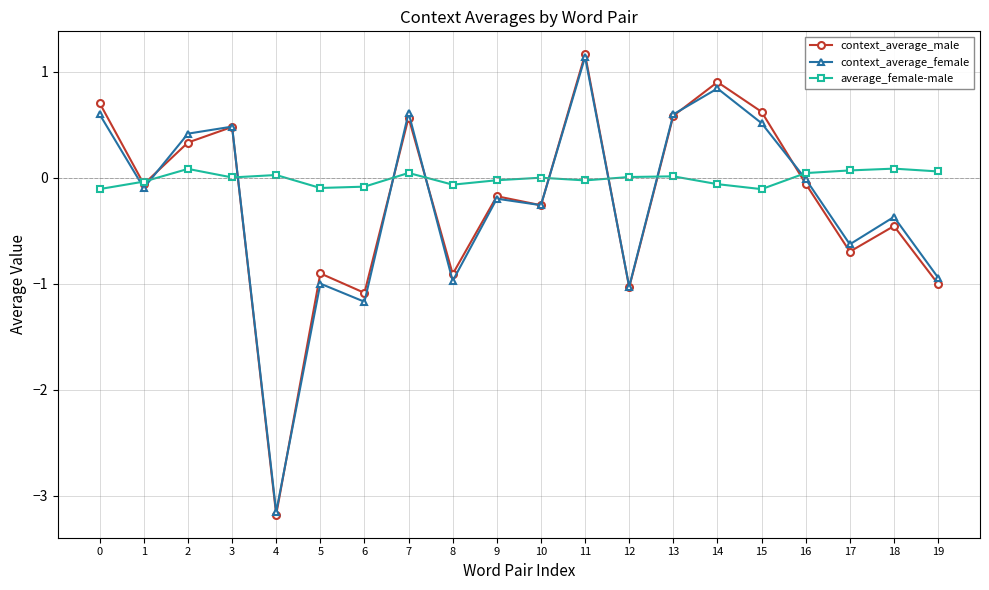

How many negative values does the context_average_male series have?

12